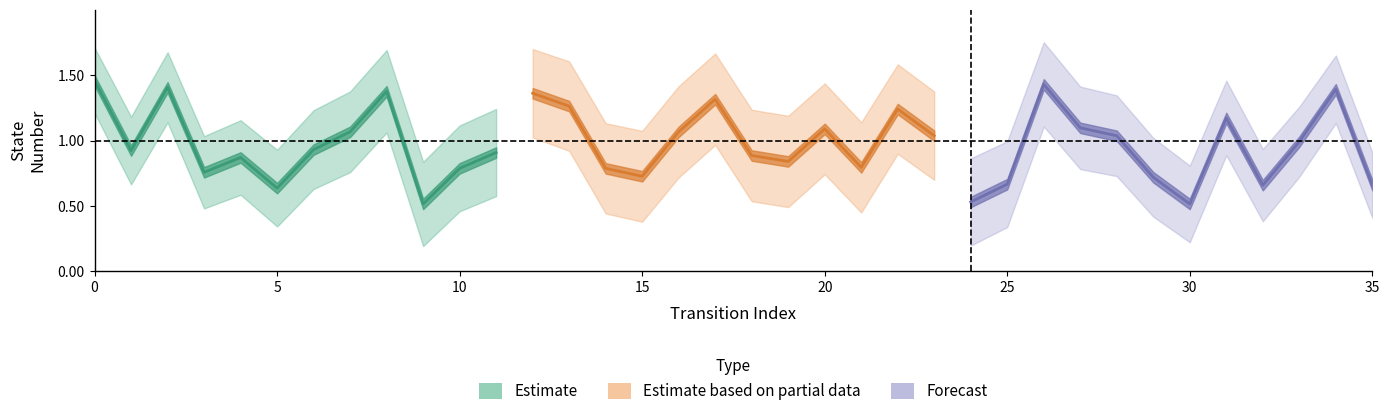

At which label does Estimate reach its minimum?

9